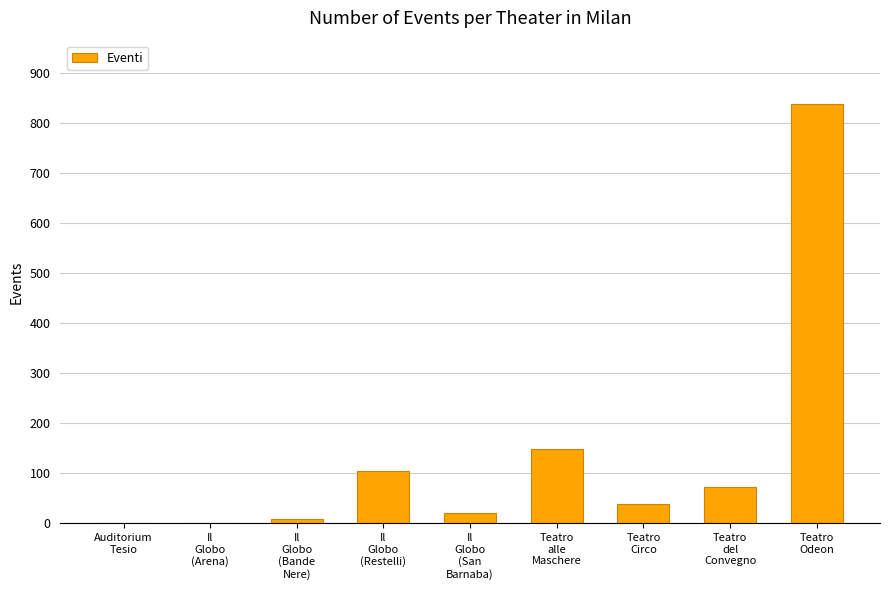

What is the sum of all values?

1233